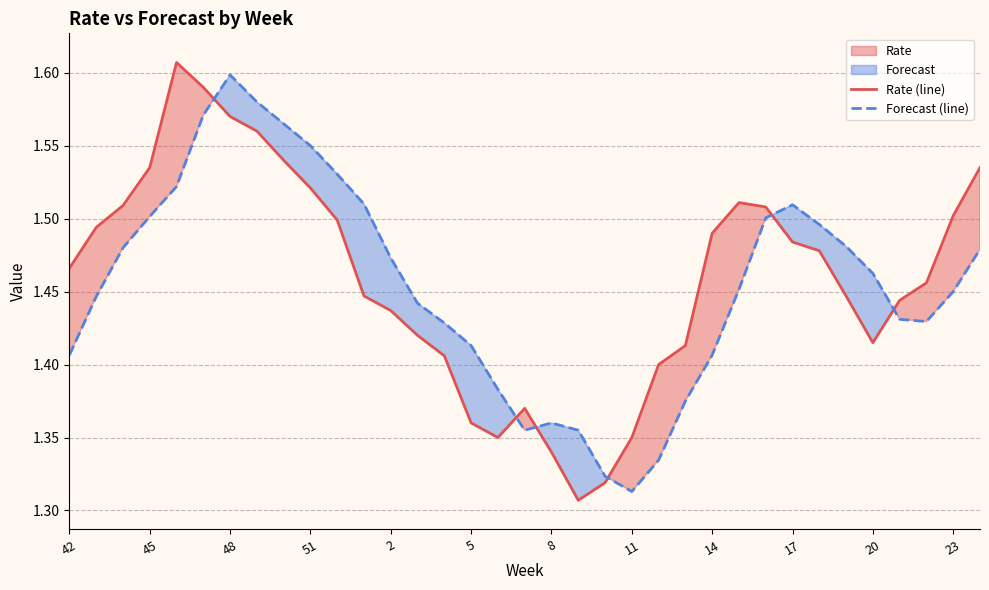

What is the average value of the Forecast (line) series?

1.5